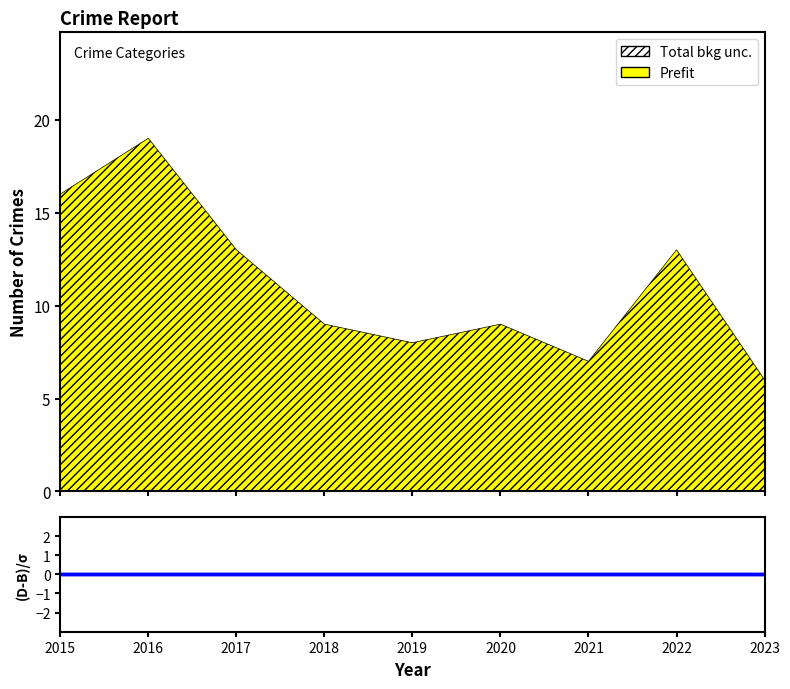

True or false: Aggravated Assault and Robbery intersect in this chart.

False